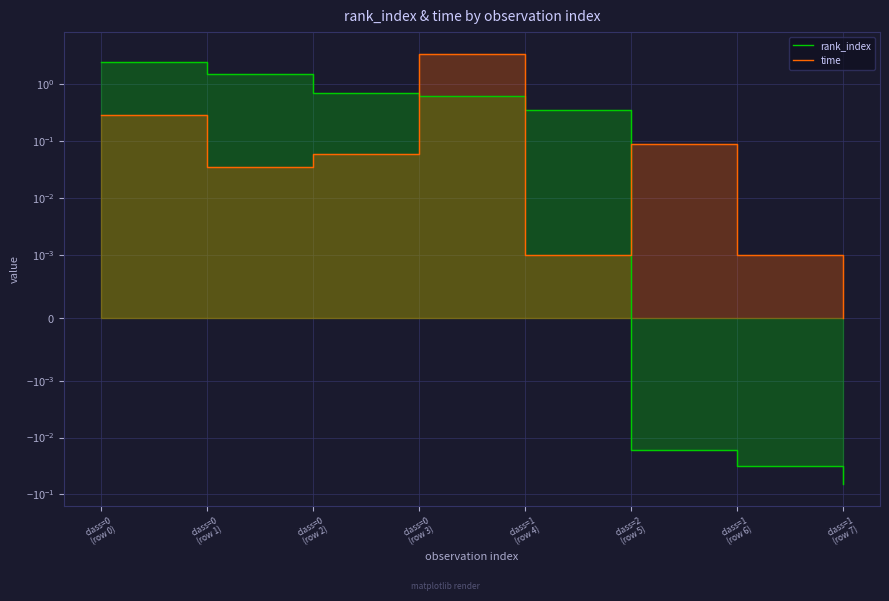

Where is the first local maximum for time?

class=0
(row 3)